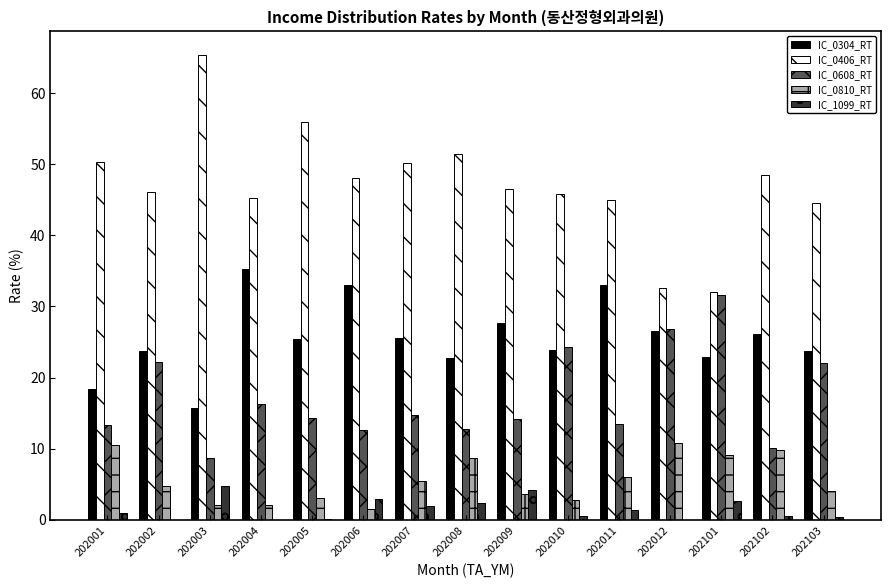

What is the total value across all series at 202006?

98.0